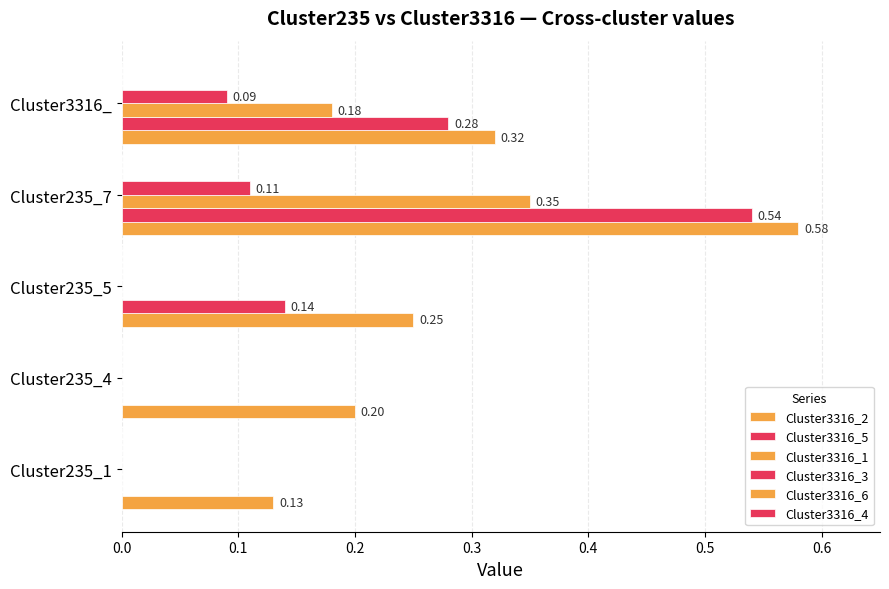

Count the number of data series in this chart.

4